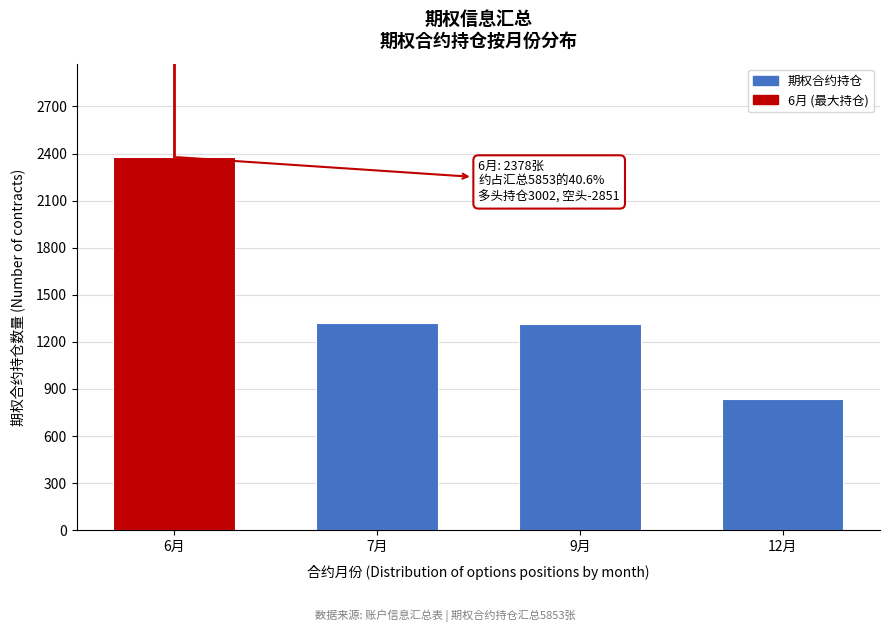

What is the maximum value shown in the chart?

2378